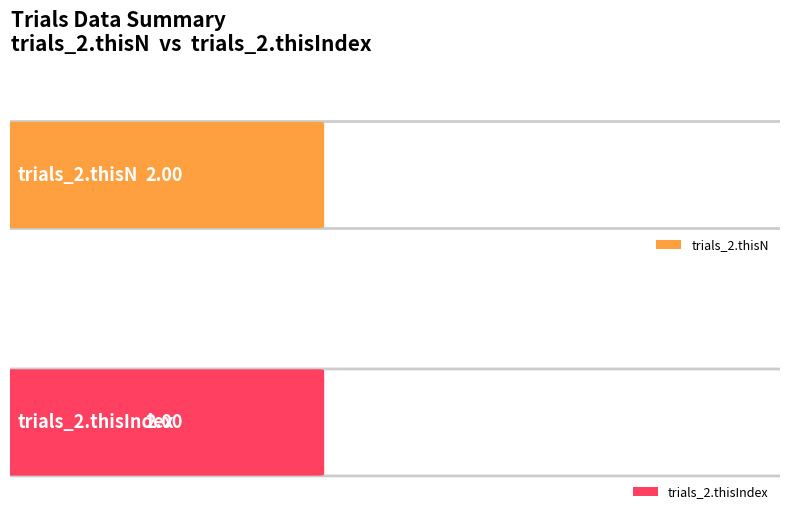

At which label is trials_2.thisIndex closest to 2?

2